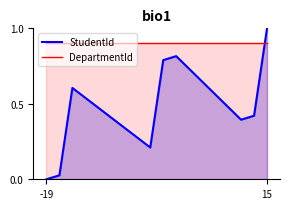

Rank the series by their maximum value, from highest to lowest.

StudentId, DepartmentId